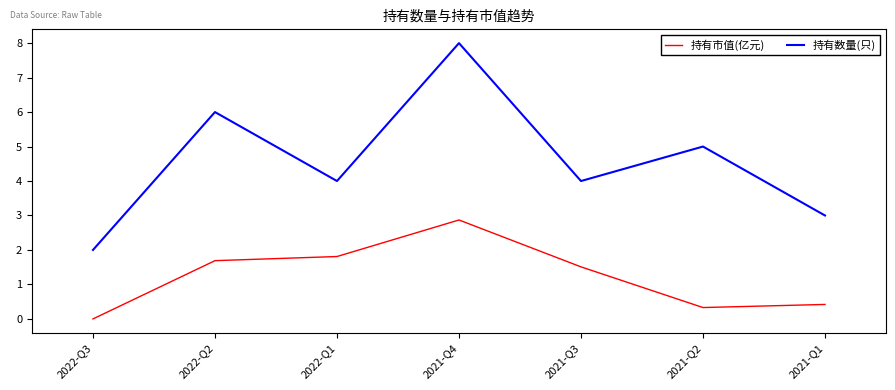

Which series has the widest spread of values?

持有数量(只)